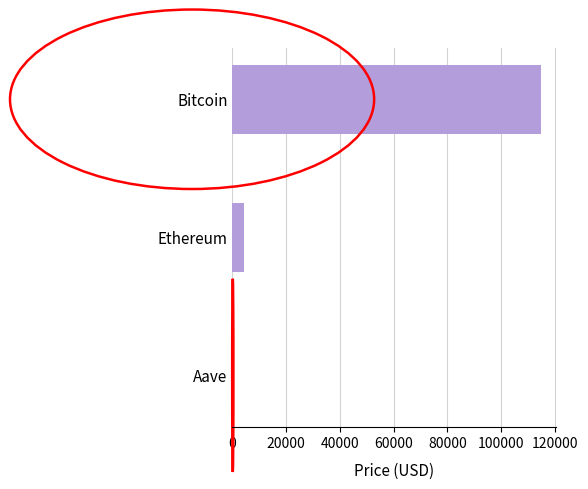

What is the average value?

39866.5